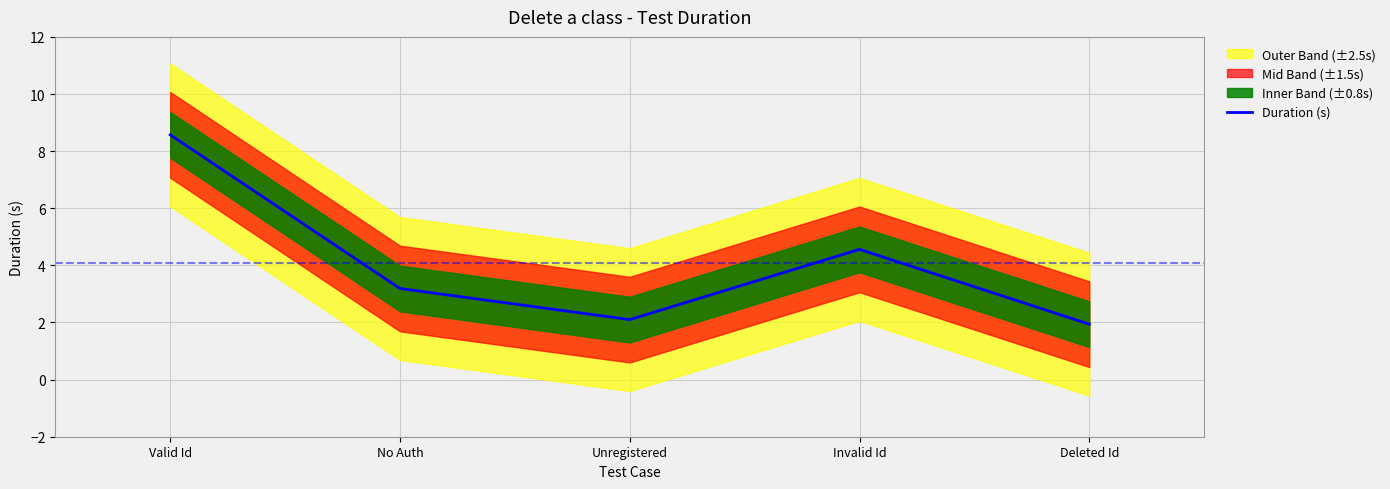

Where does the data first go above 3?

Valid Id